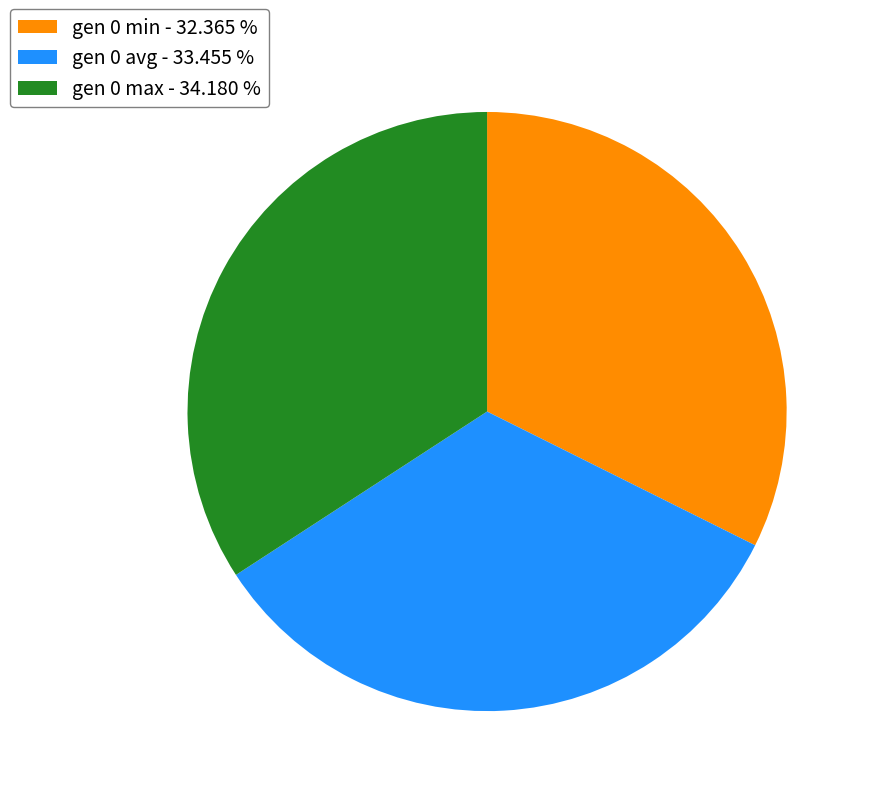

Is there any slice that represents more than half of the pie?

No